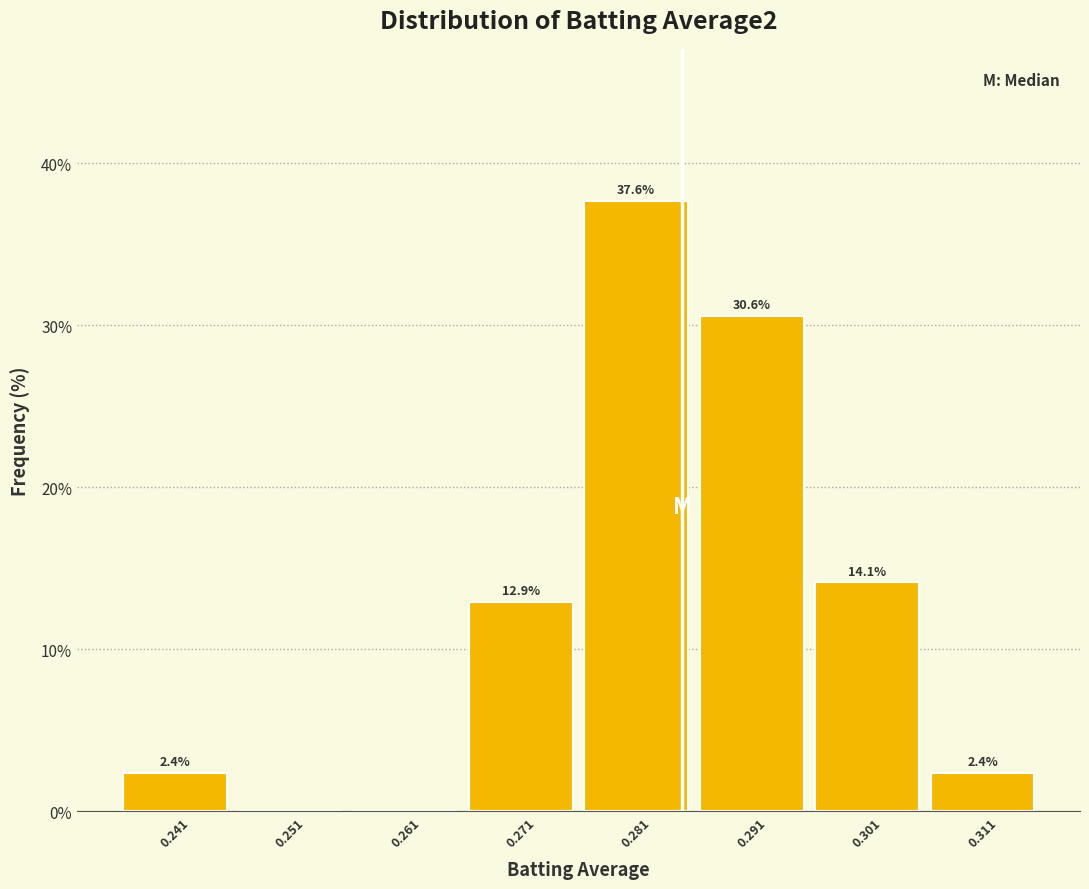

Over which range of the x-axis is the bar tallest?

0.276 to 0.286